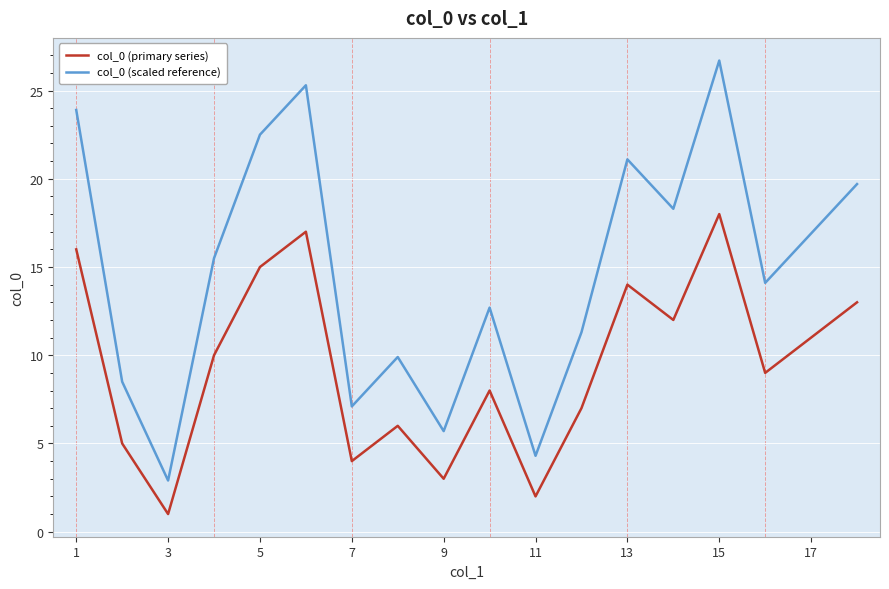

Which series has the widest spread of values?

col_0 (scaled reference)